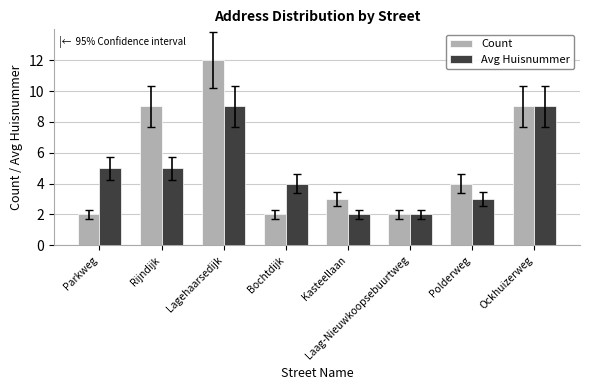

What is the maximum value for Count?

12